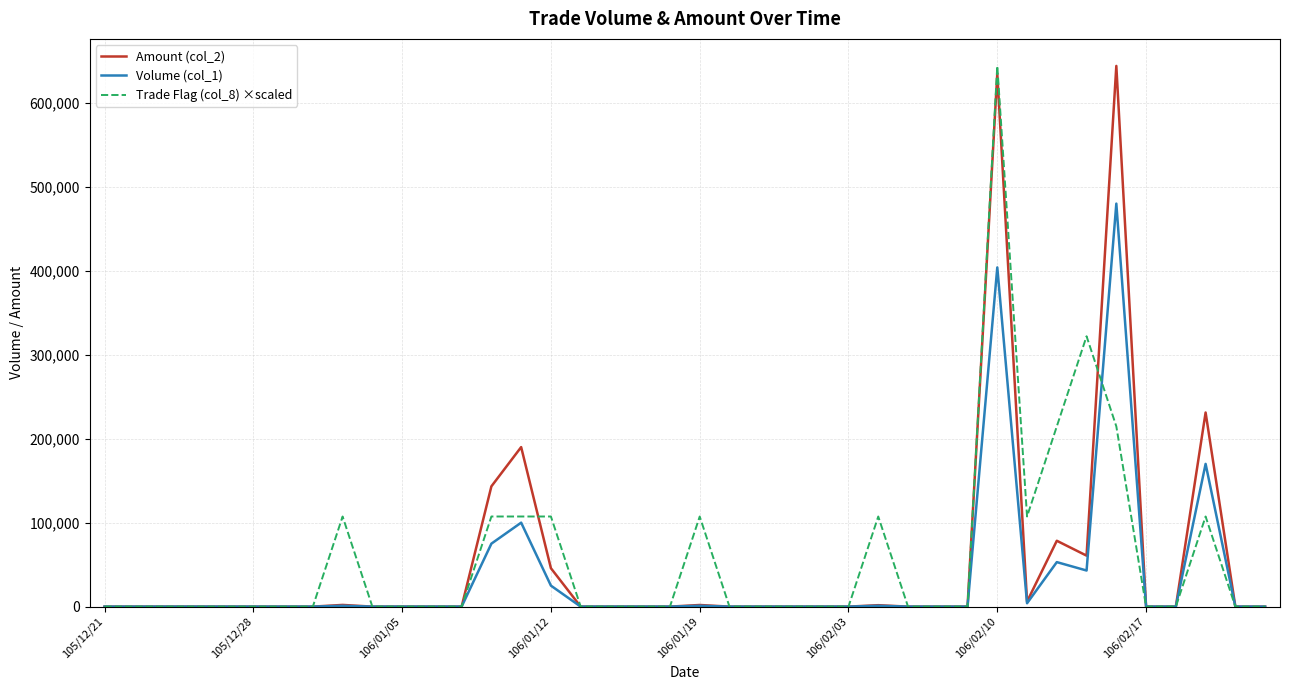

What is the maximum value for Amount (col_2)?

644000.0